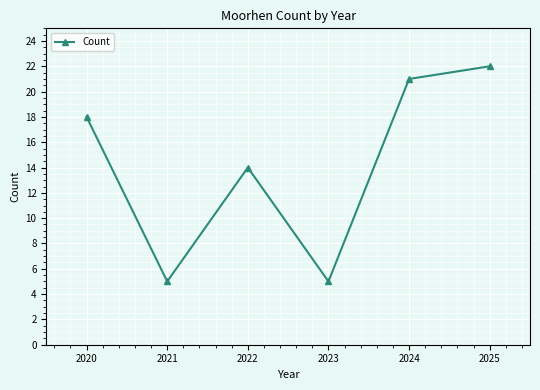

Reading left to right, extract all data points from this chart.

2020=18	2021=5	2022=14	2023=5	2024=21	2025=22